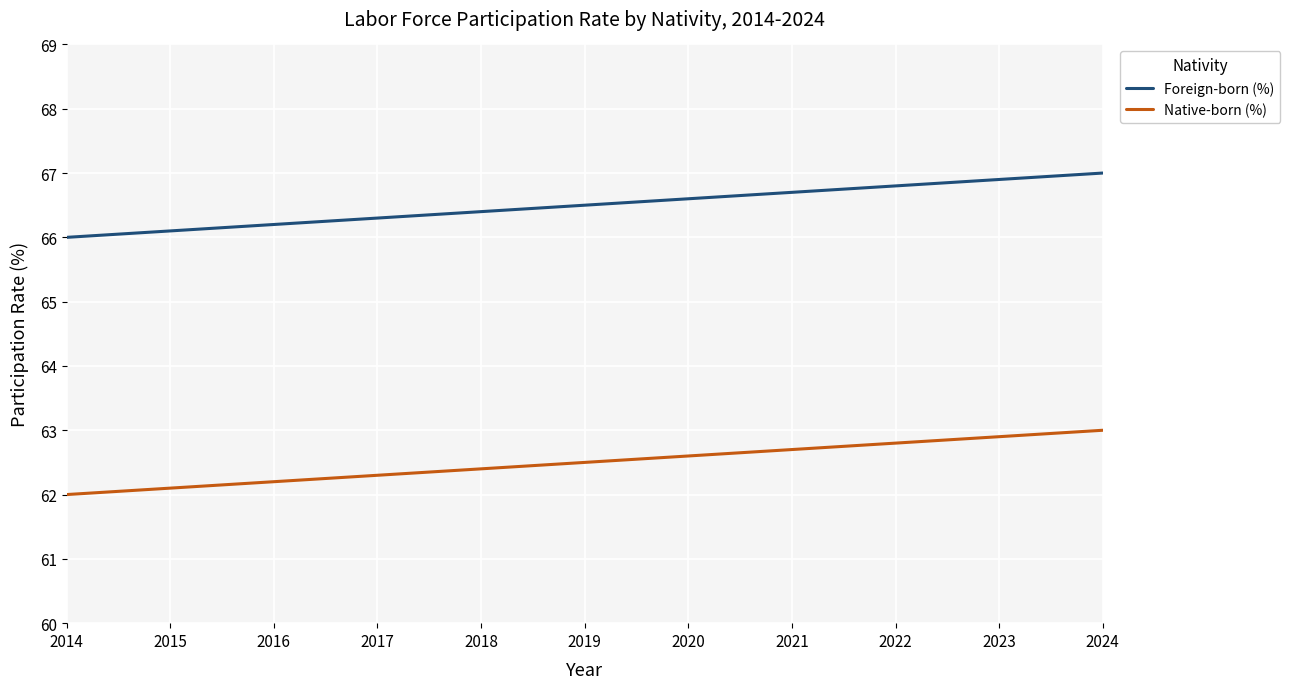

Which label corresponds to the largest value in the chart?

2024